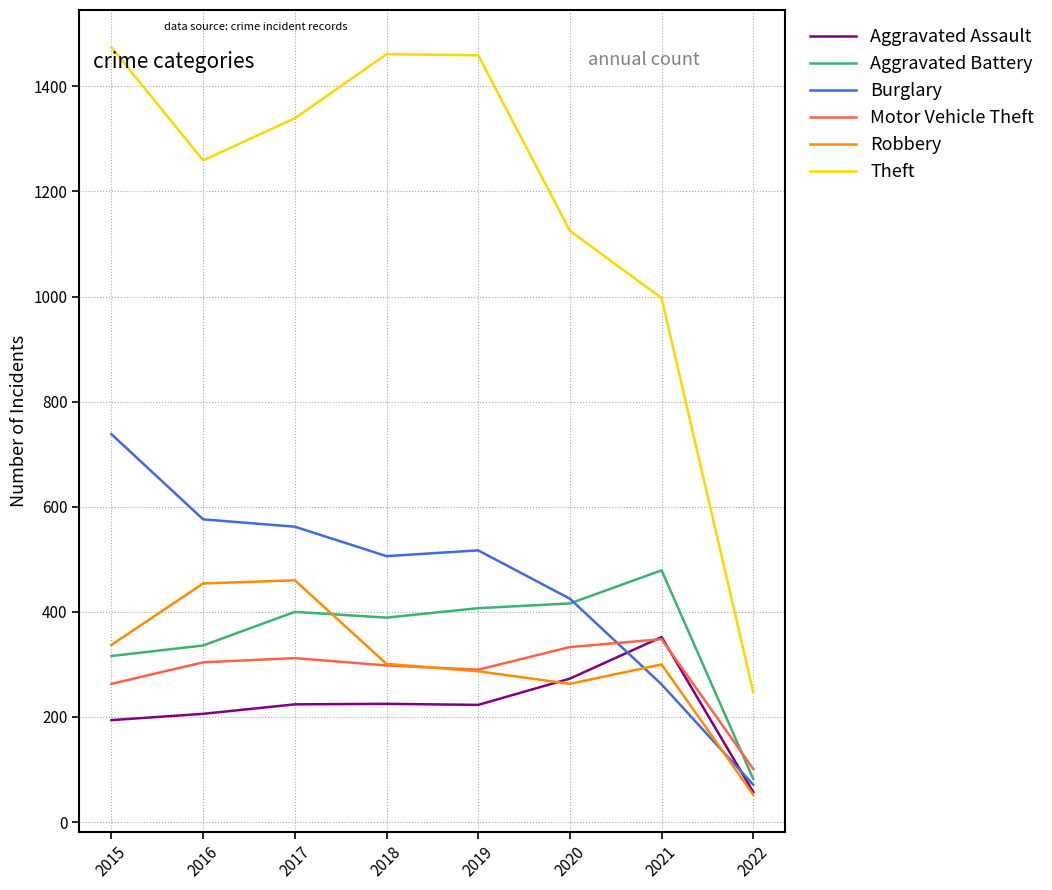

What is the sum of the Motor Vehicle Theft values at 2020 and 2019?

623